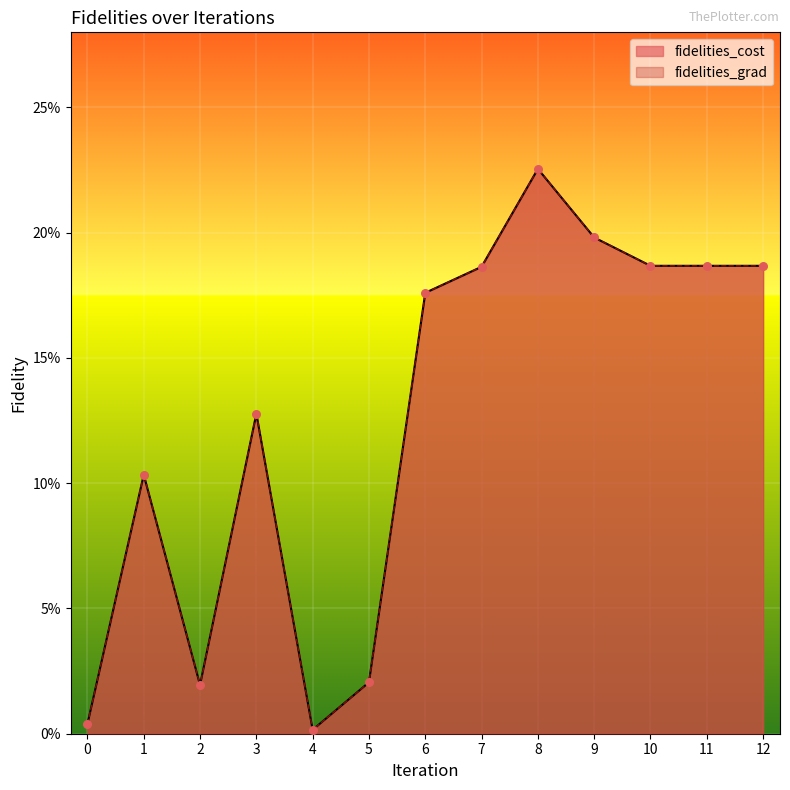

What are all the series names shown in the legend?

fidelities_cost, fidelities_grad